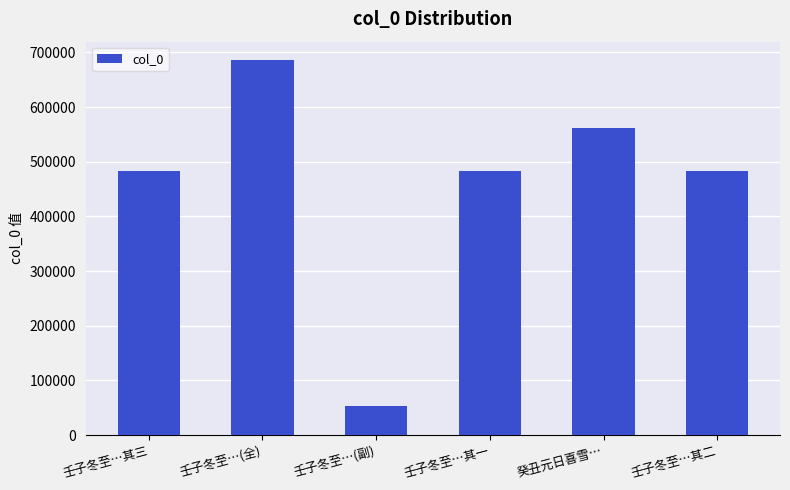

What is the difference between the second highest and second lowest values?

78520